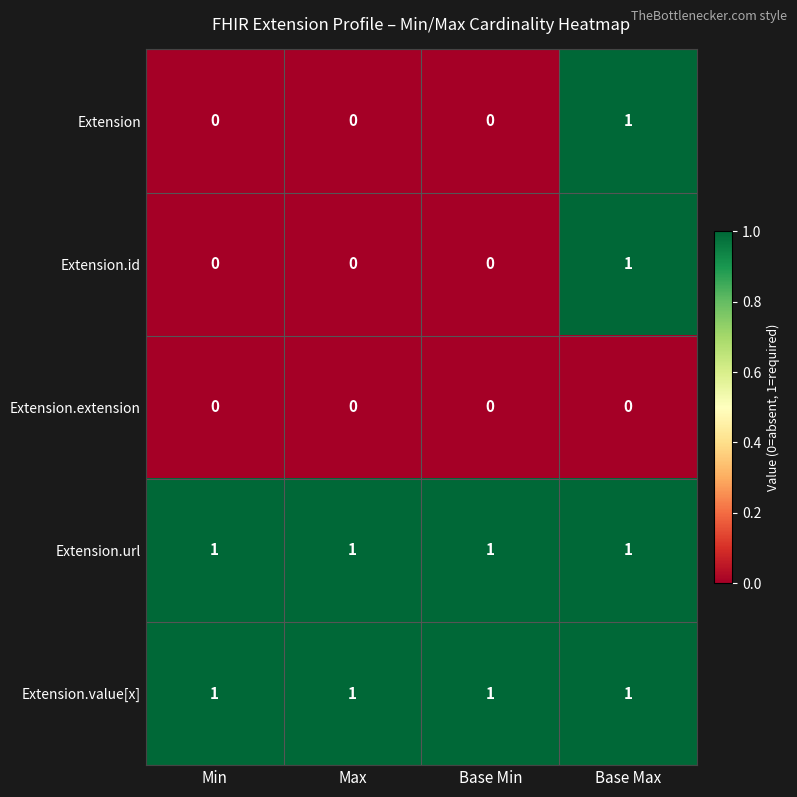

Is the value of Extension.value[x] at Min greater than the value of Extension.extension at Min?

Yes